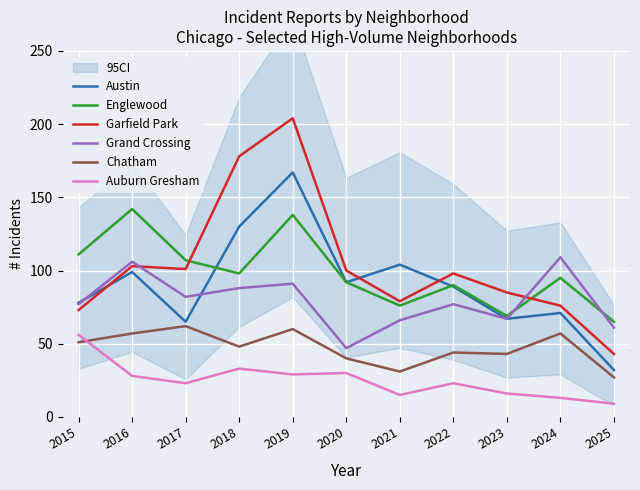

The Chatham series shows 70 at 2015. True or false?

False